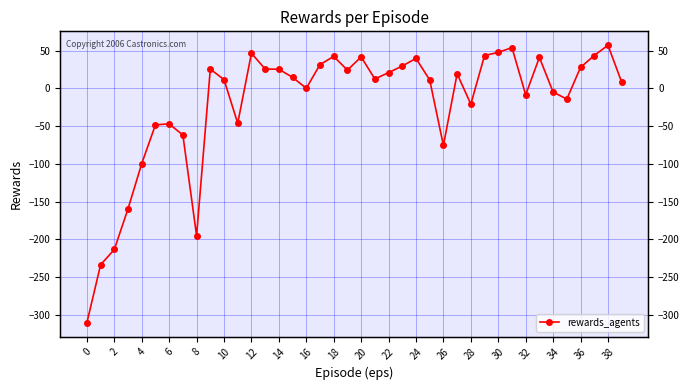

What is the sum of all values?

-792.2